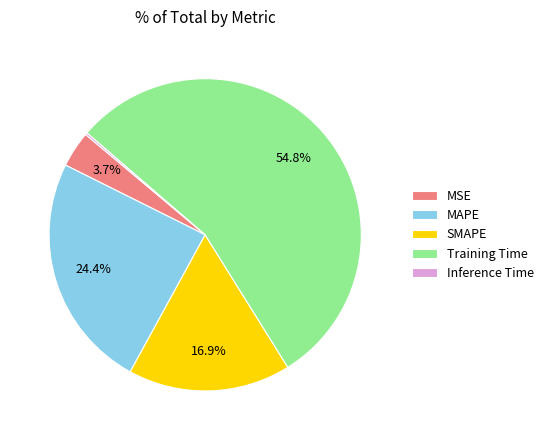

Which category has the biggest portion of the pie?

Training Time